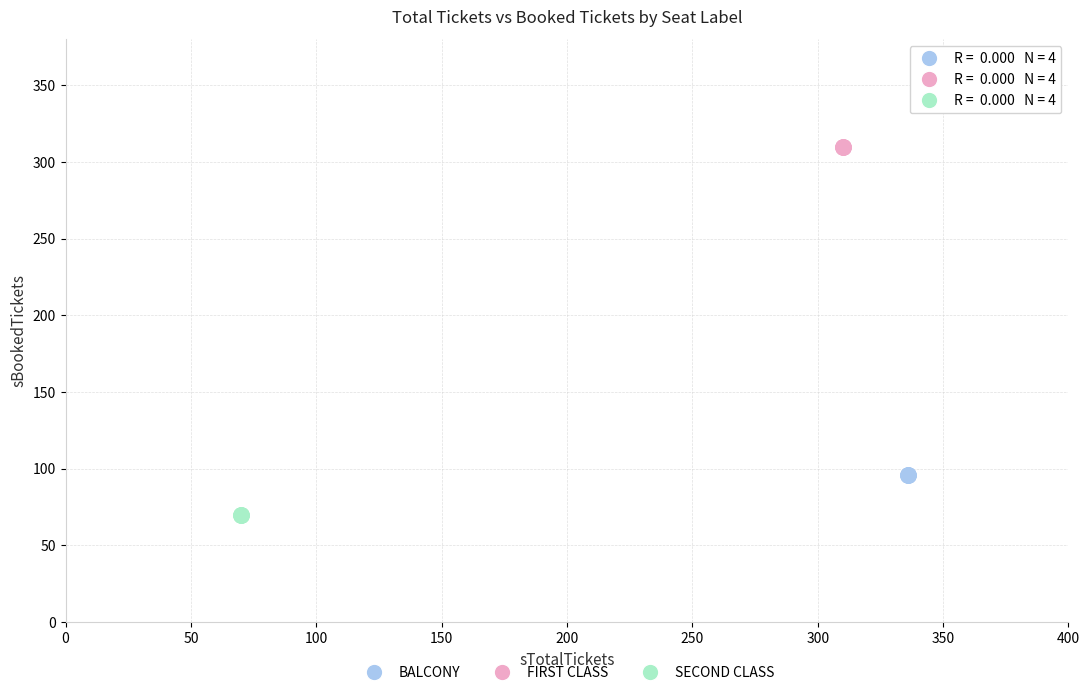

Which series contains the lowest Y value?

SECOND CLASS